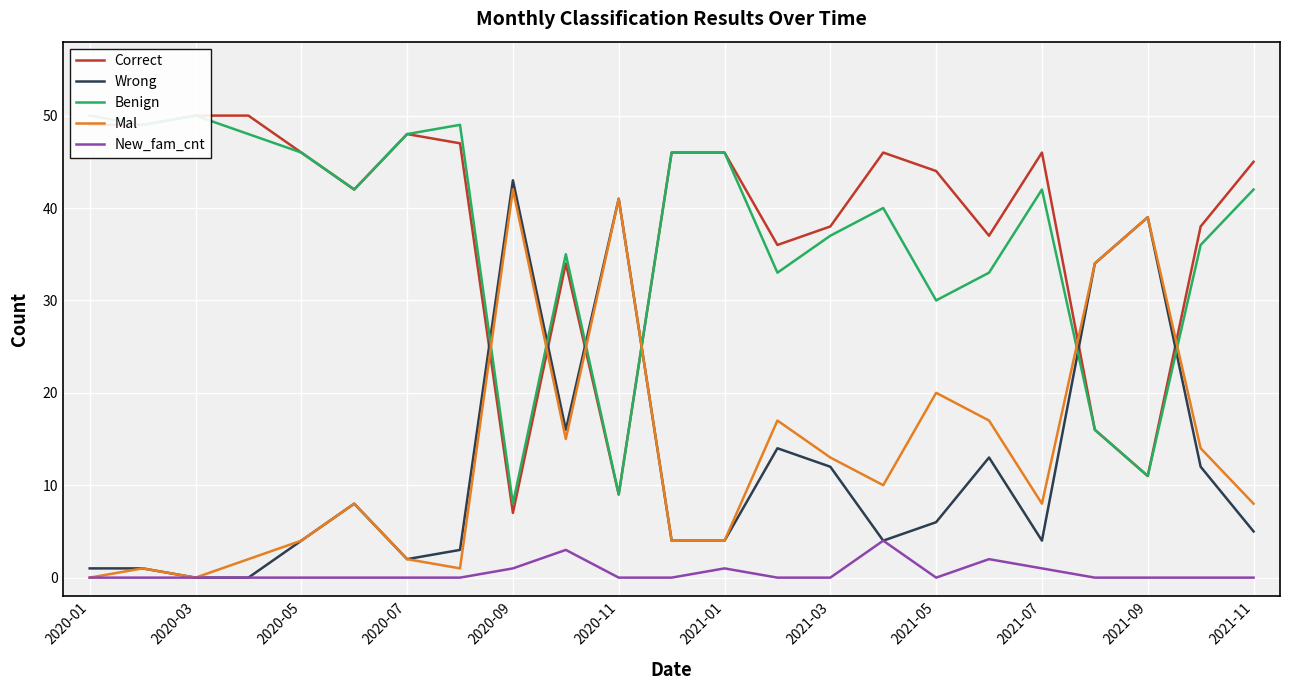

What is the difference between the maximum and second lowest values in the Wrong series?

43